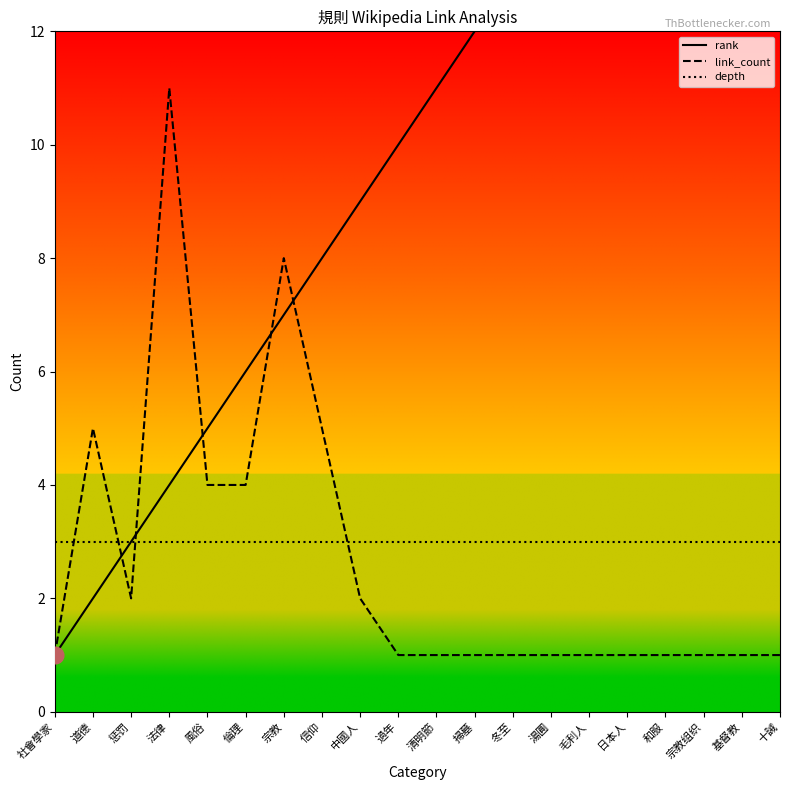

Count the number of categories in the chart.

20